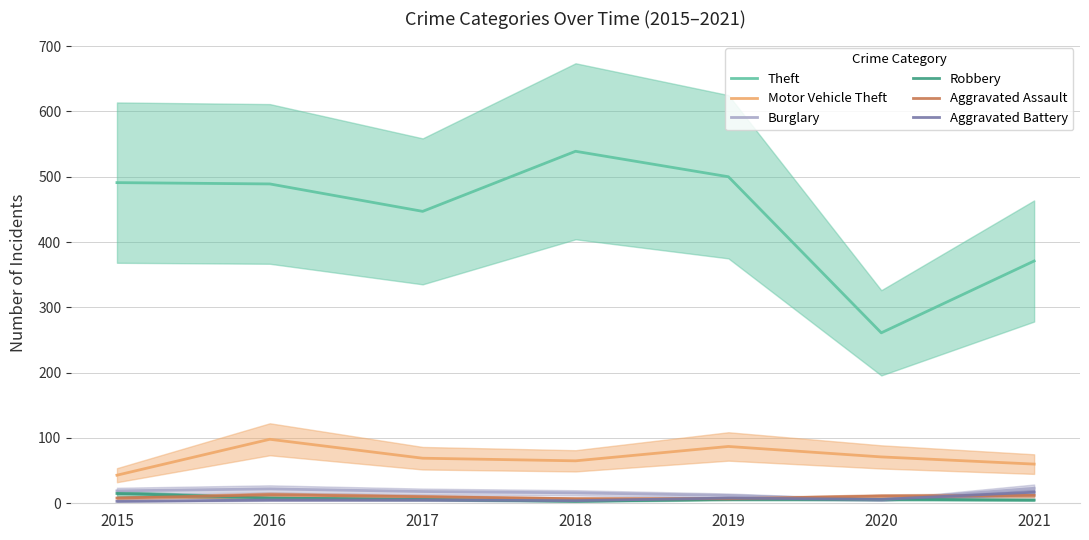

What is the sum of all Theft values?

3098